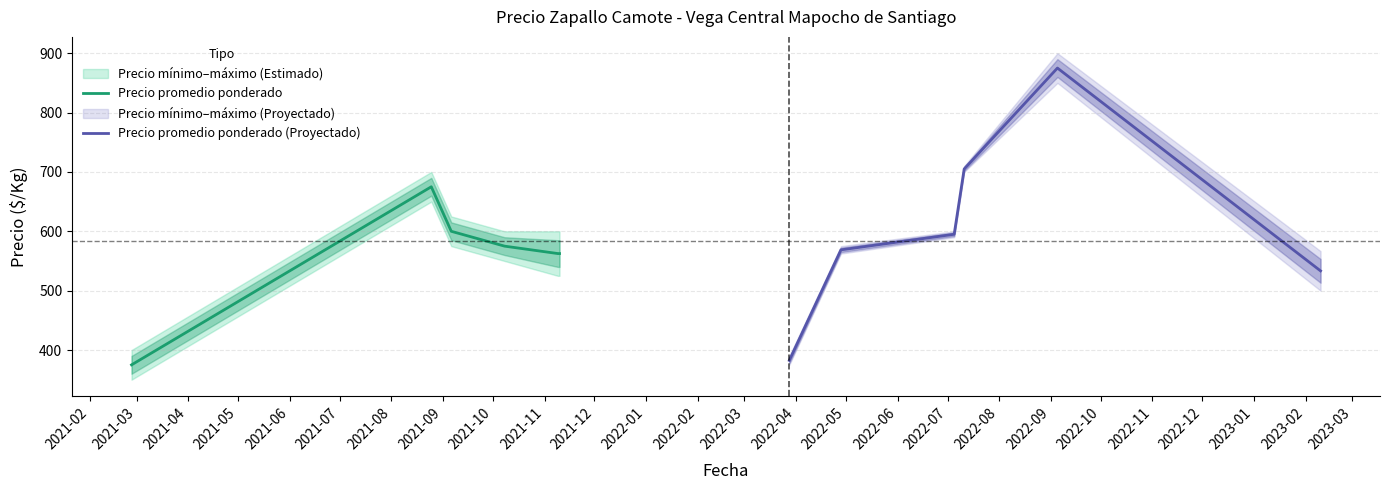

What is the minimum value for Precio promedio ponderado (Proyectado)?

382.5